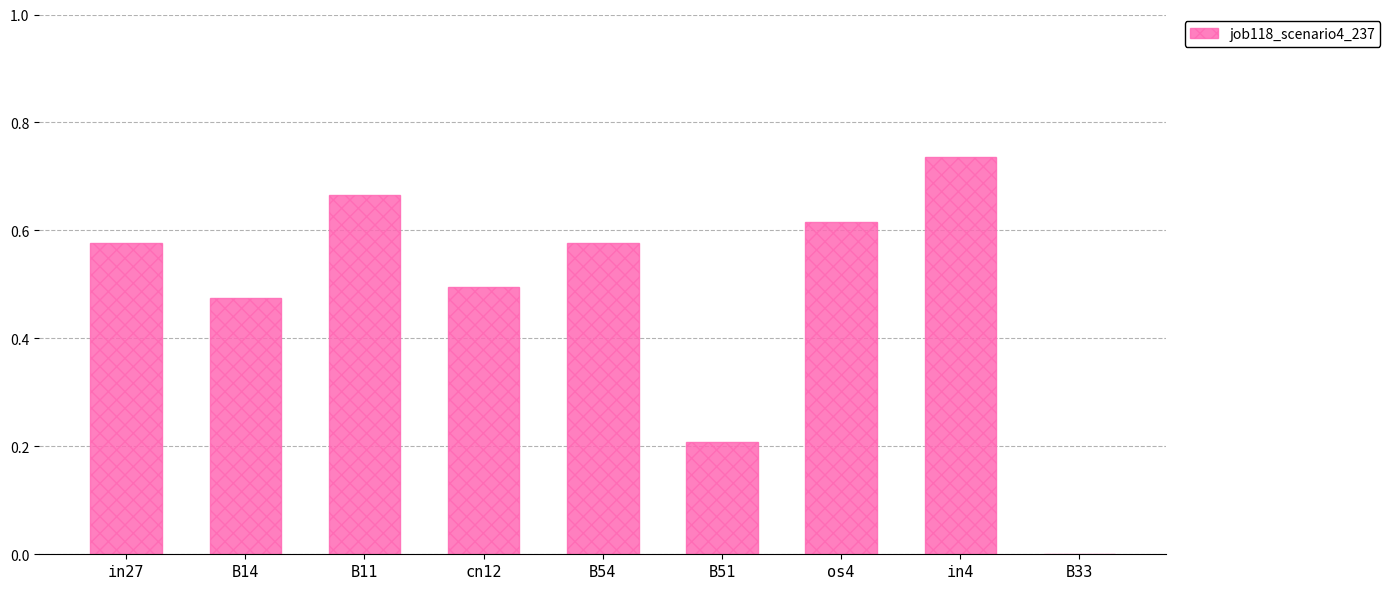

What is the sum of the values at os4 and B11?

1.3